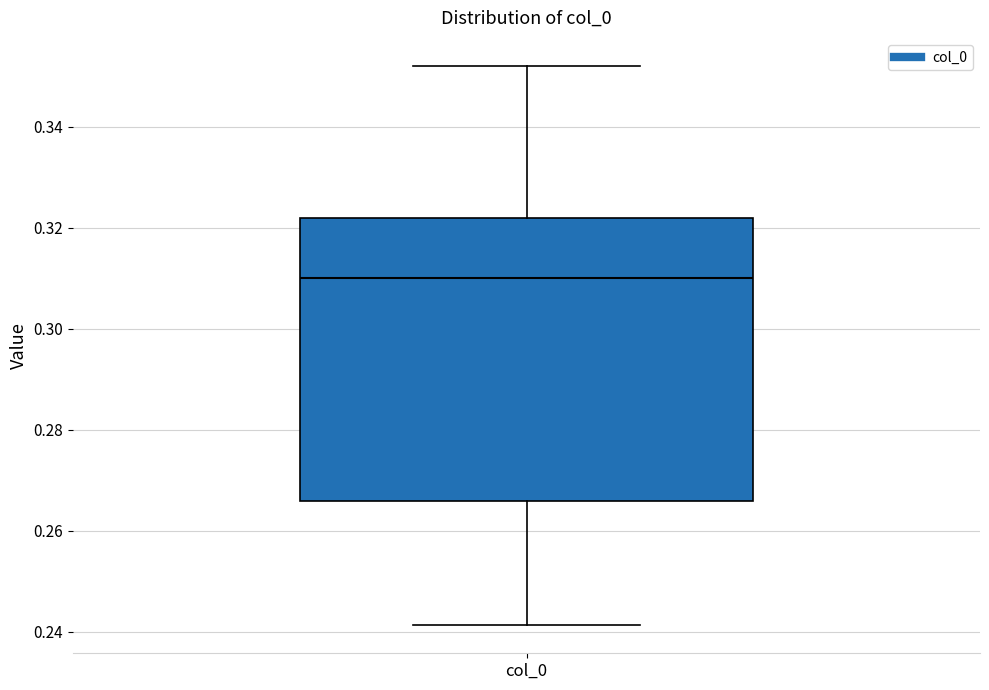

Where does the upper whisker of the box for col_0 end on the y-axis? The values are not printed on the chart, so give them approximately, as read against the axis.

0.352